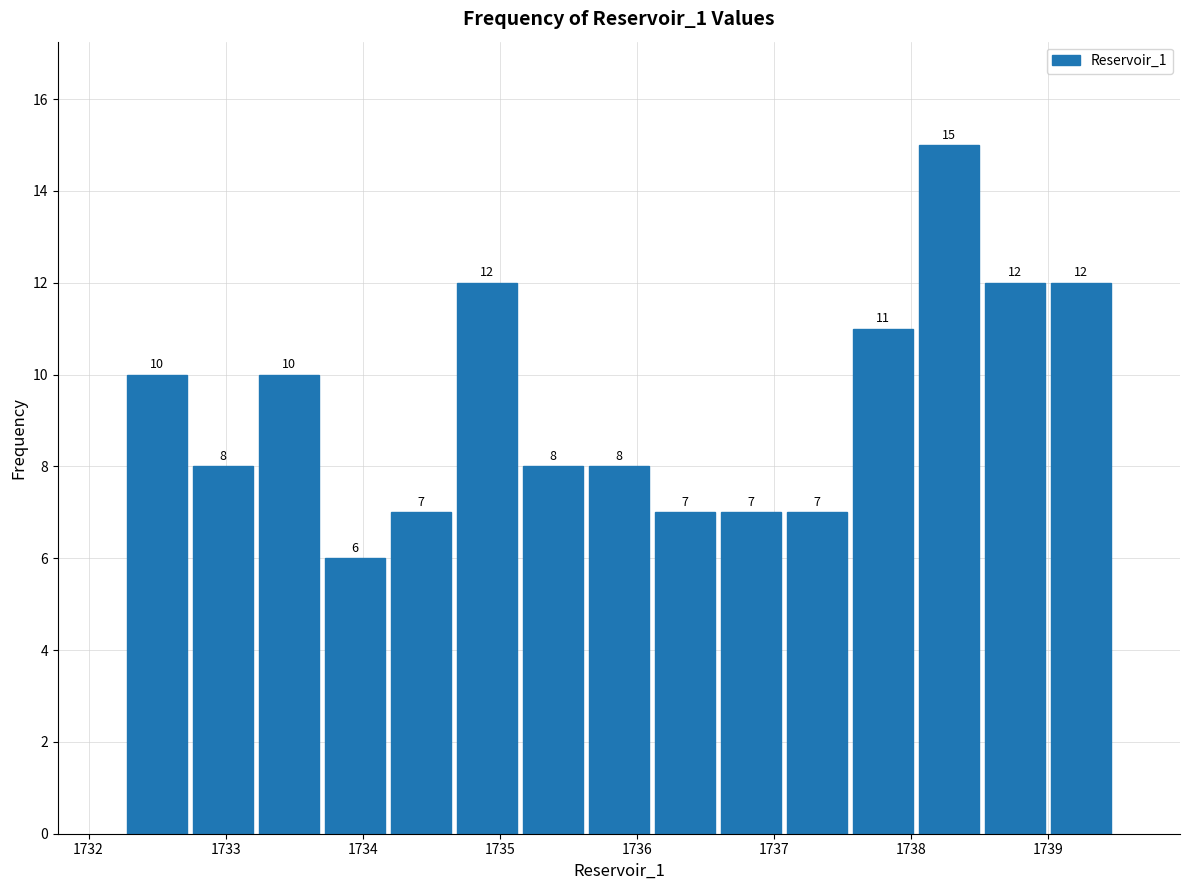

Over which range of the x-axis is the bar tallest?

1738.0 to 1738.5